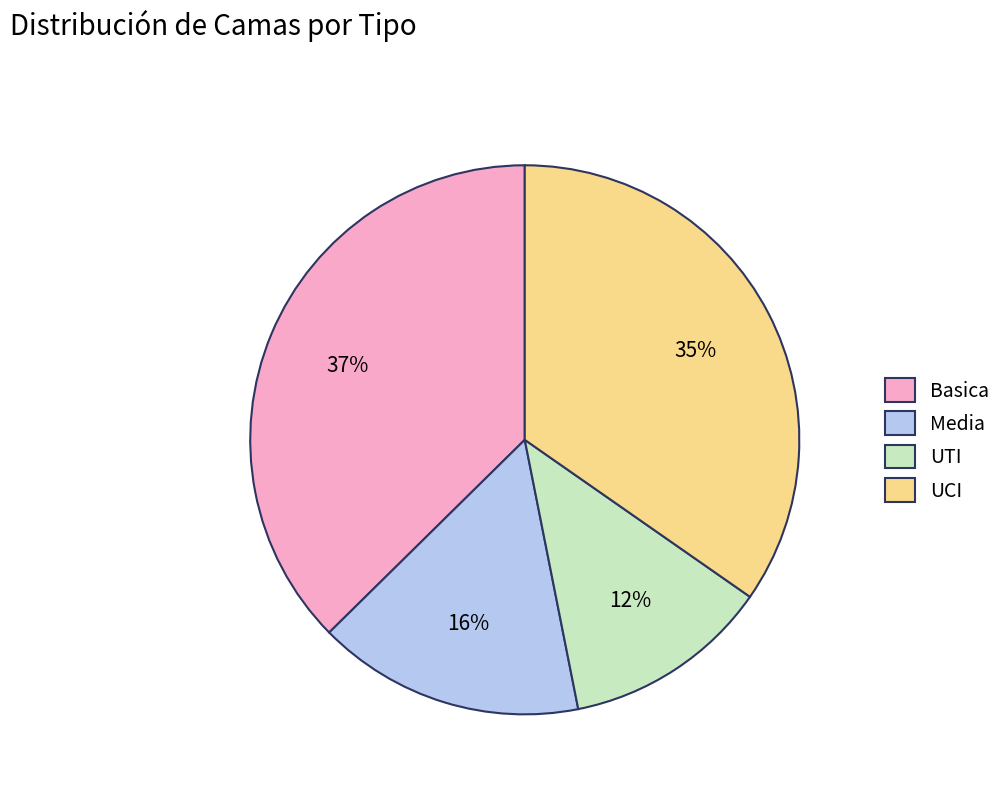

Which has a higher value, Basica or UTI?

Basica